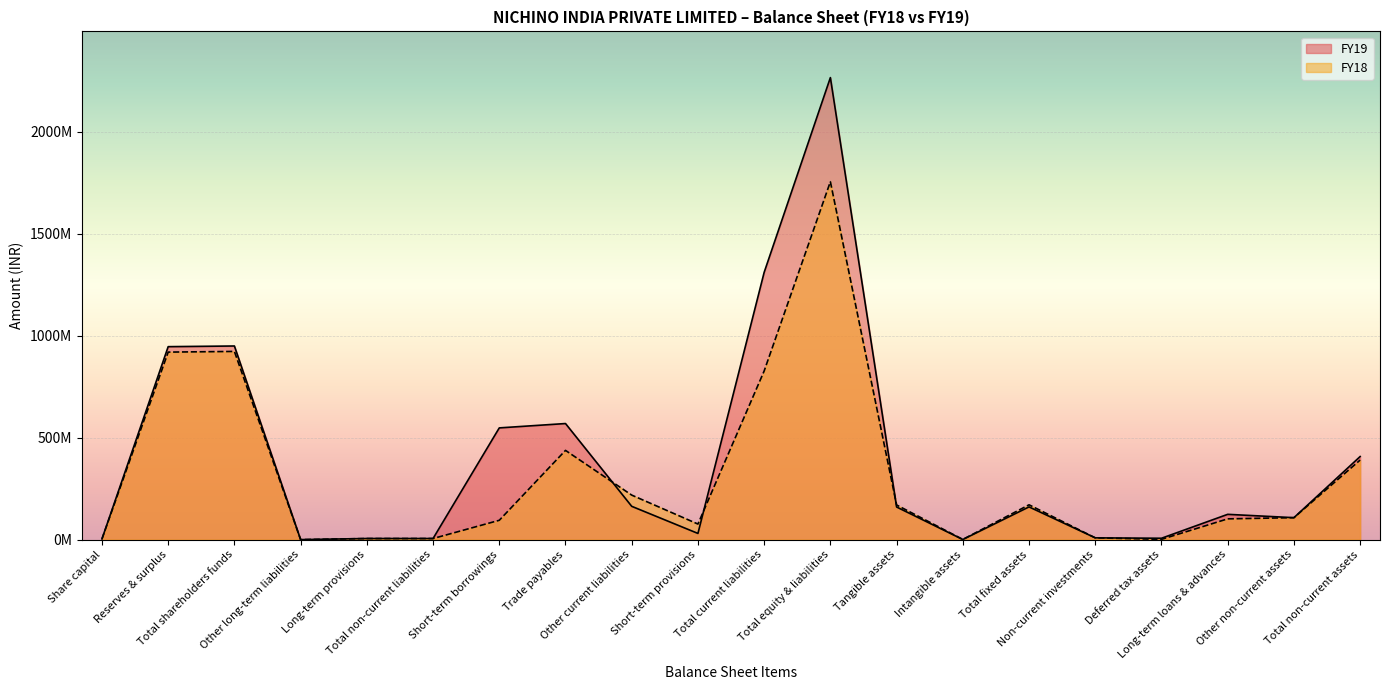

How many categories are shown in the chart?

20